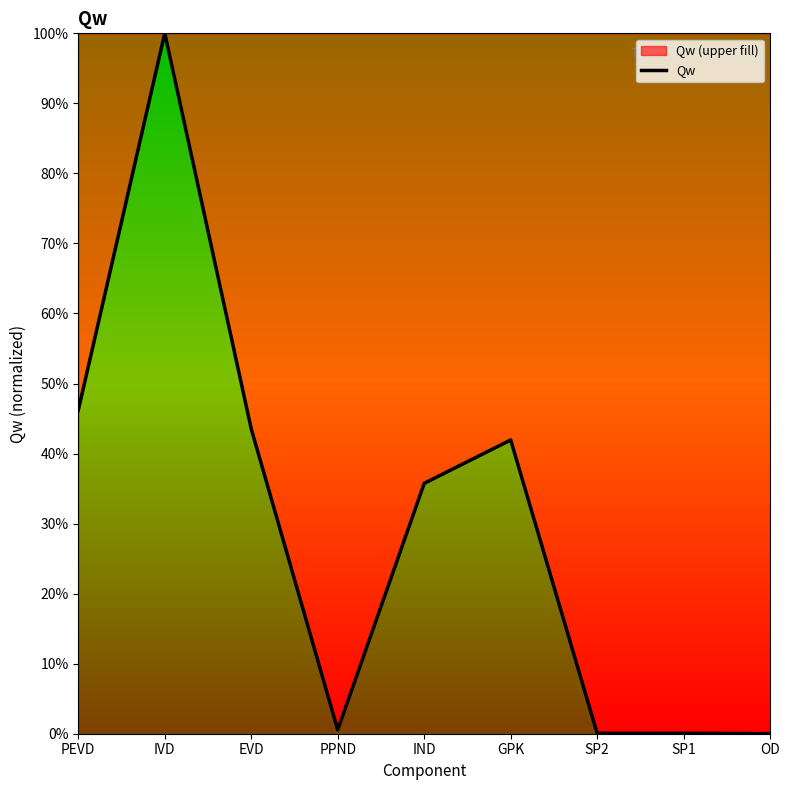

True or false: the data has more than 0 interior local peaks.

True